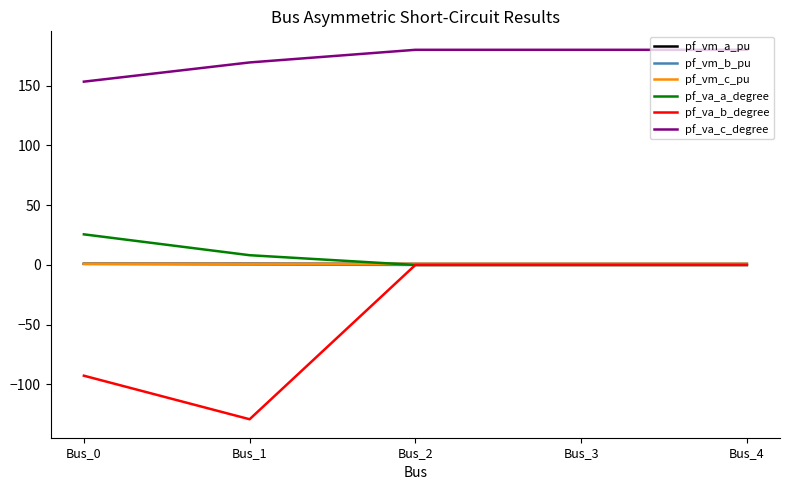

Which series has the largest total across all categories?

pf_va_c_degree